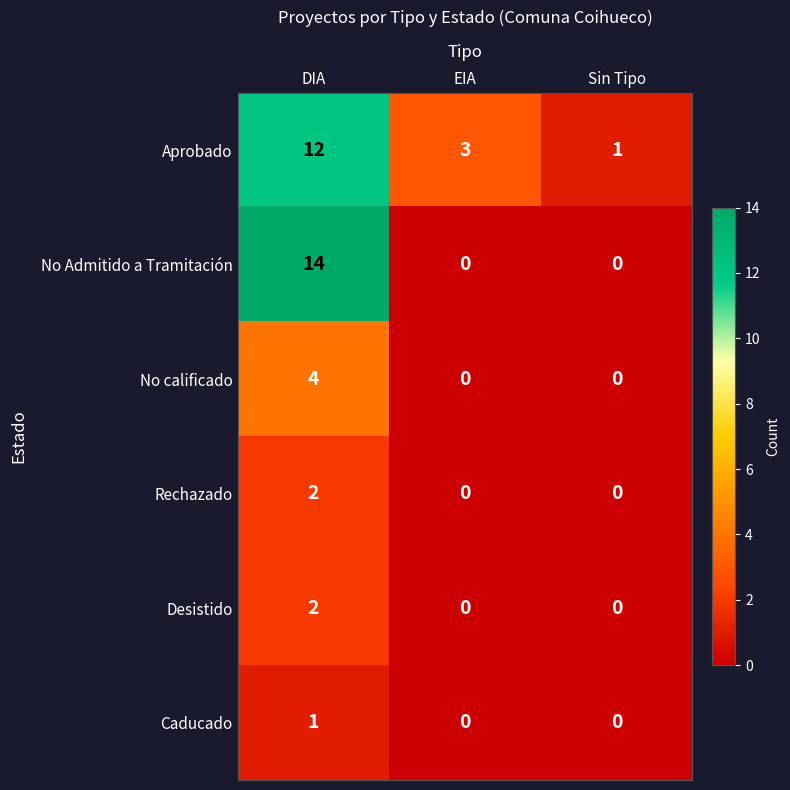

Read the Aprobado value at DIA, to the nearest 10.

10